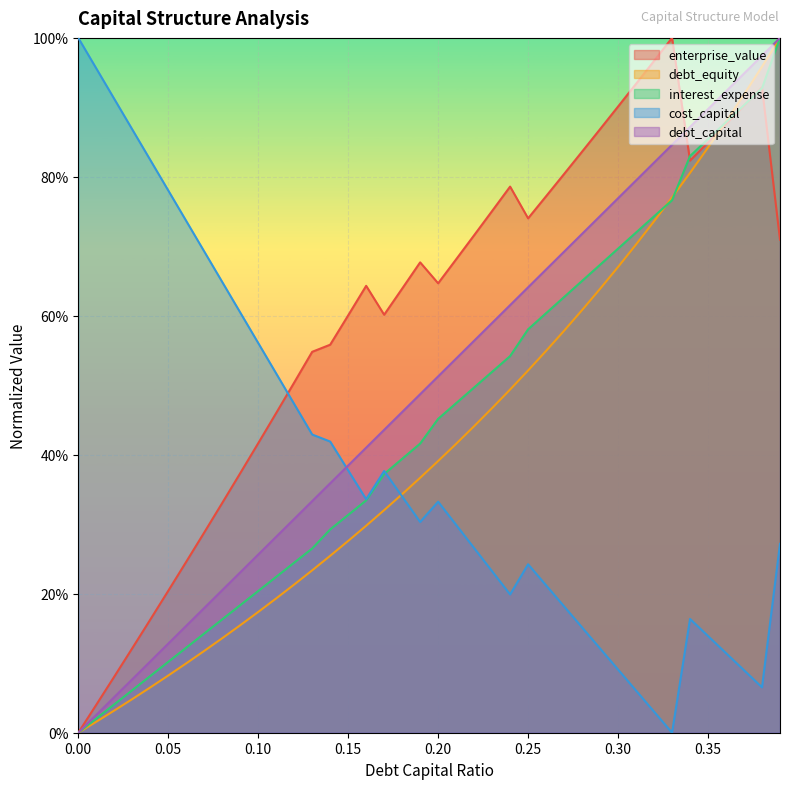

What is the label of the 3rd point from the right?

0.37